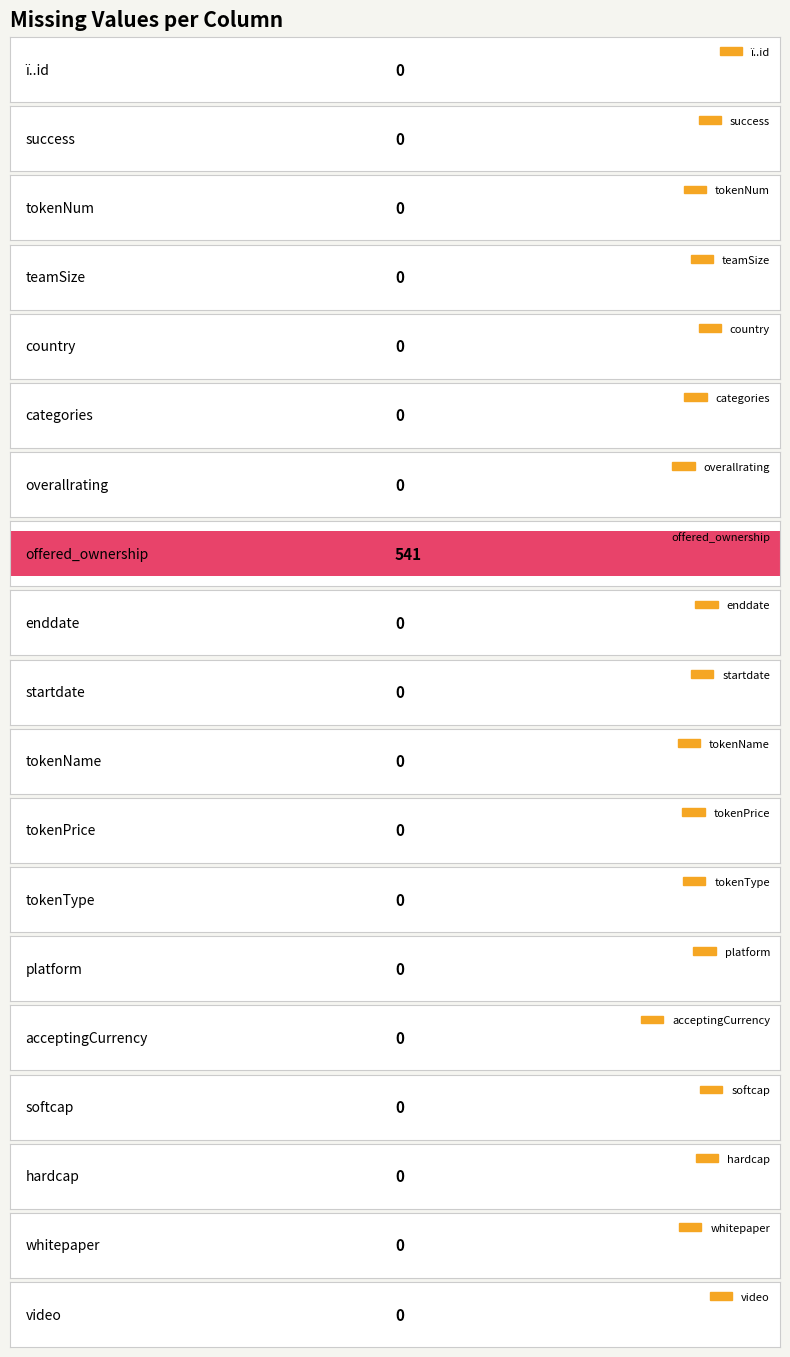

Reading left to right, list all the values displayed in this chart.

0	0	0	0	0	0	0	541	0	0	0	0	0	0	0	0	0	0	0